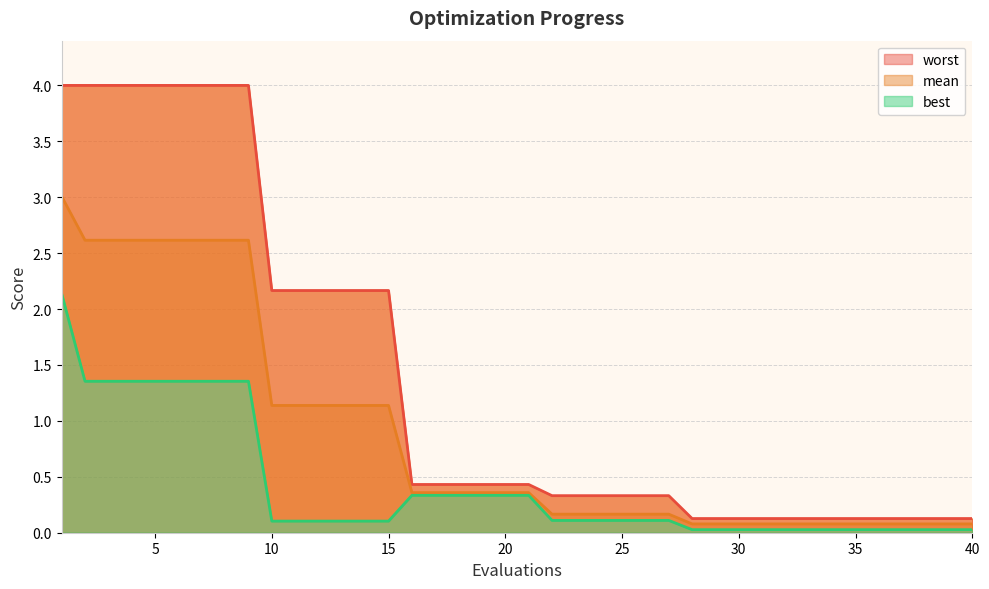

True or false: worst has more than 1 points higher than both neighbors.

False